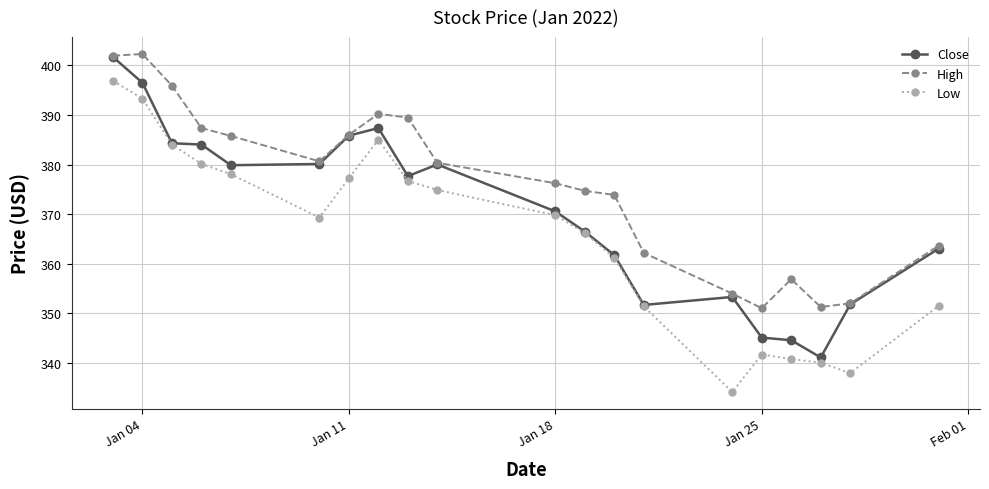

At how many categories does at least one series exceed 337?

20